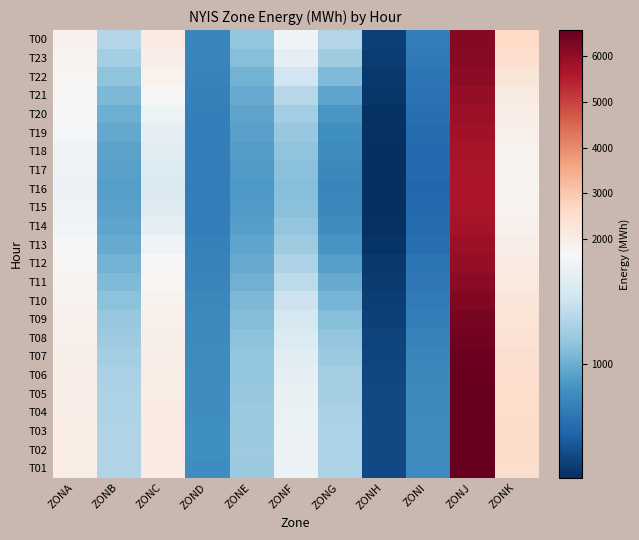

Which has a higher value, ZONB or ZONG?

ZONB